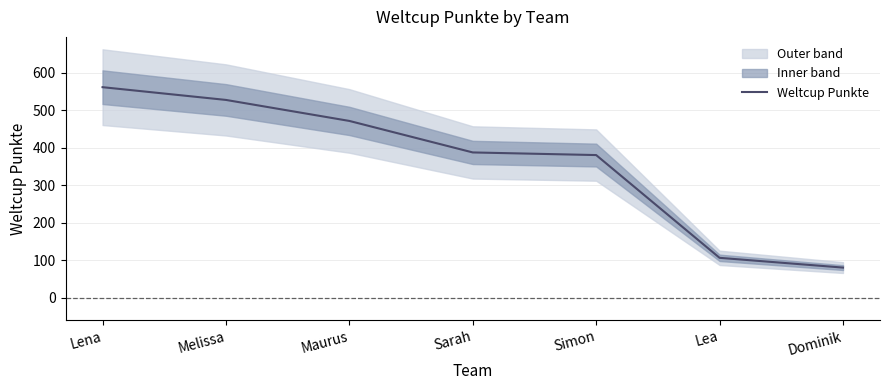

How many lines are shown in the chart?

1